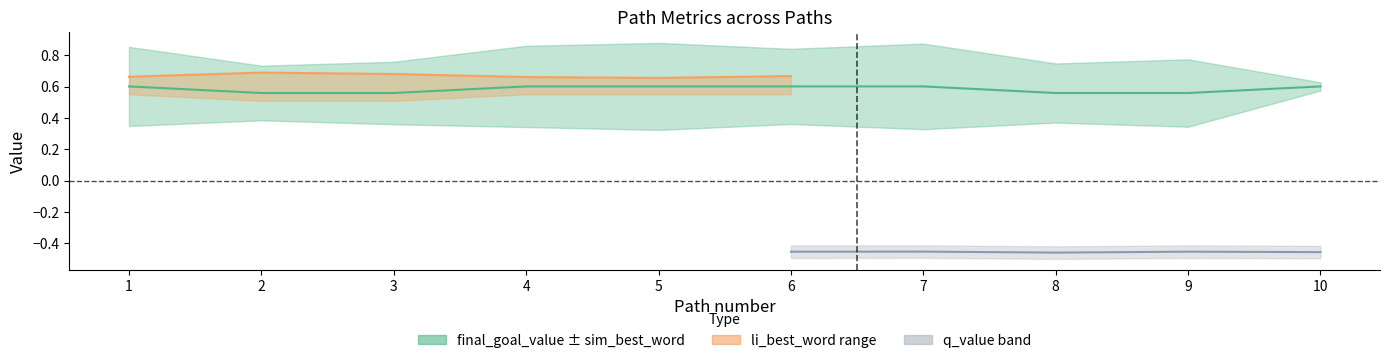

What is the spread (max minus min) of values at 7?

1.1